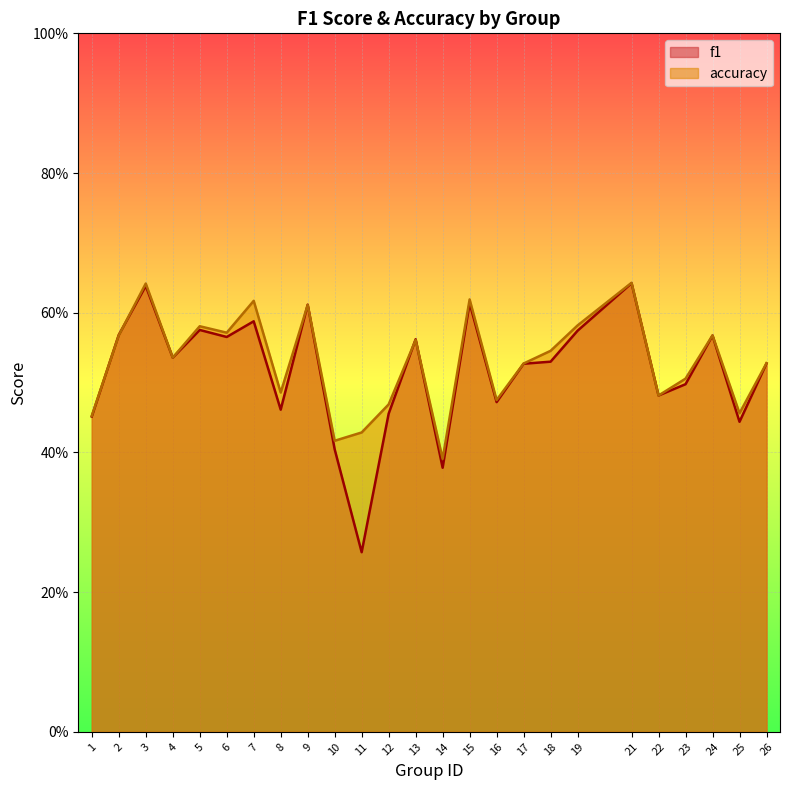

What is the value of the accuracy point at the 20th from the left?

0.6